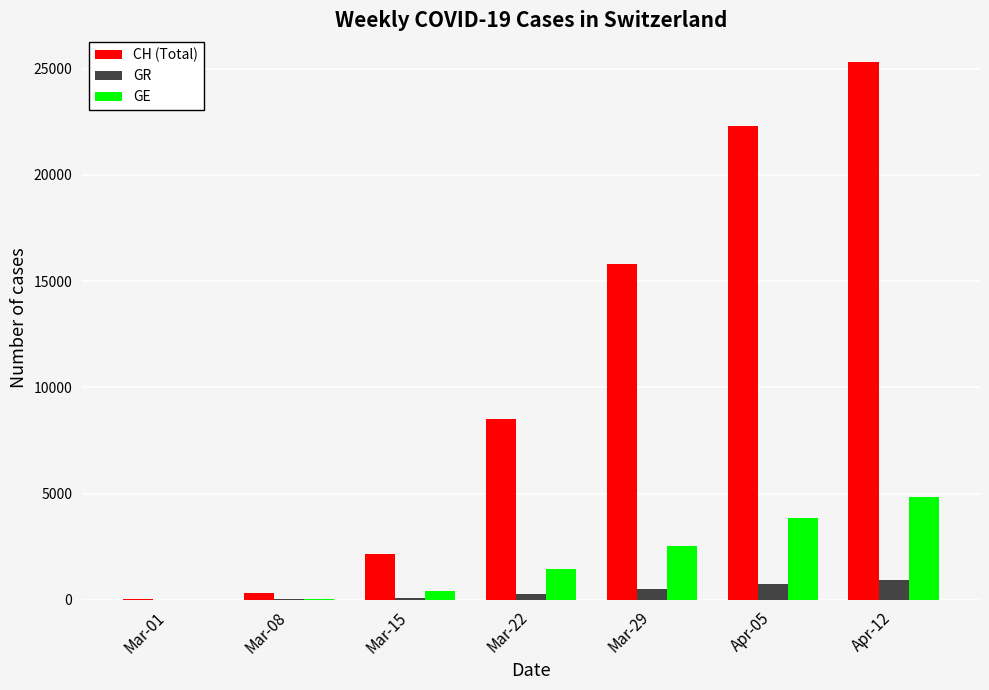

At which category does the chart reach its peak across all series?

Apr-12